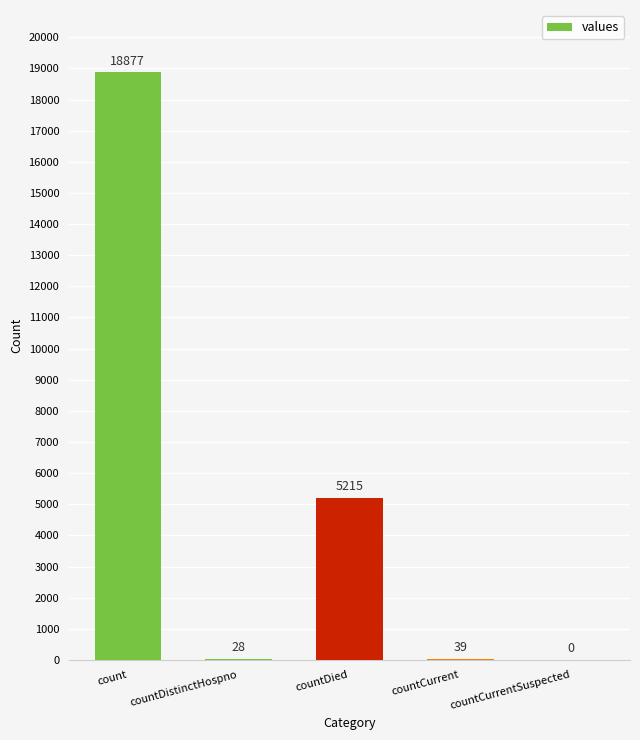

What value does the data have at countDied?

5215